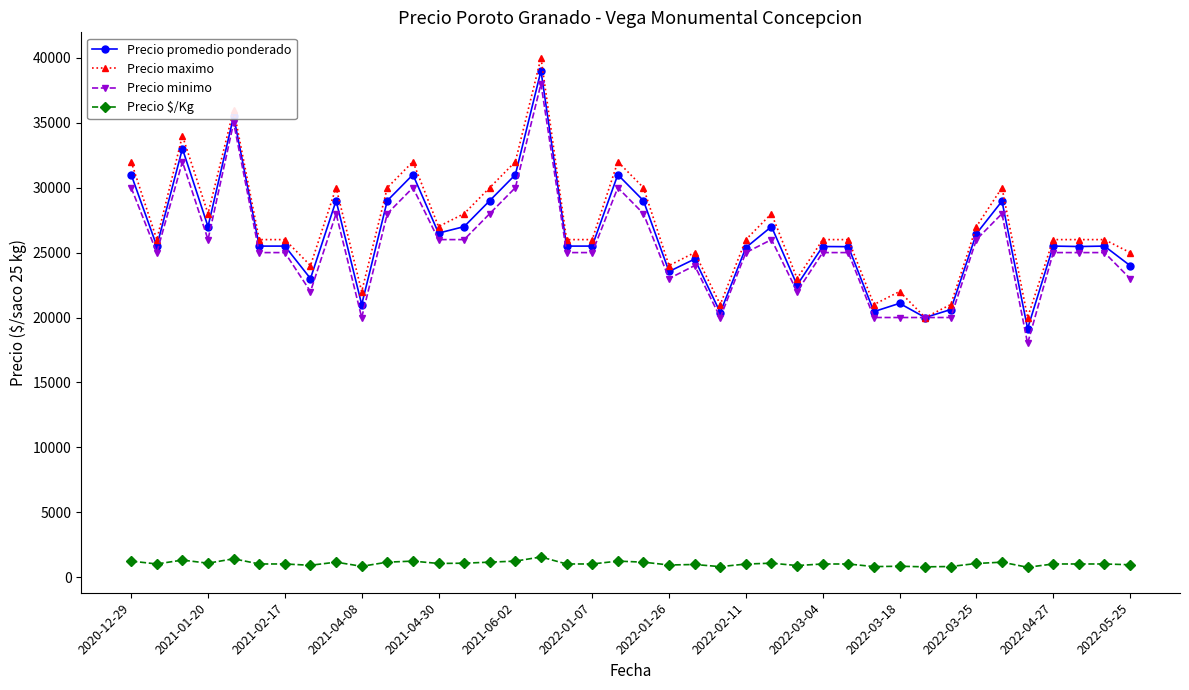

Which series has the largest total across all categories?

Precio maximo